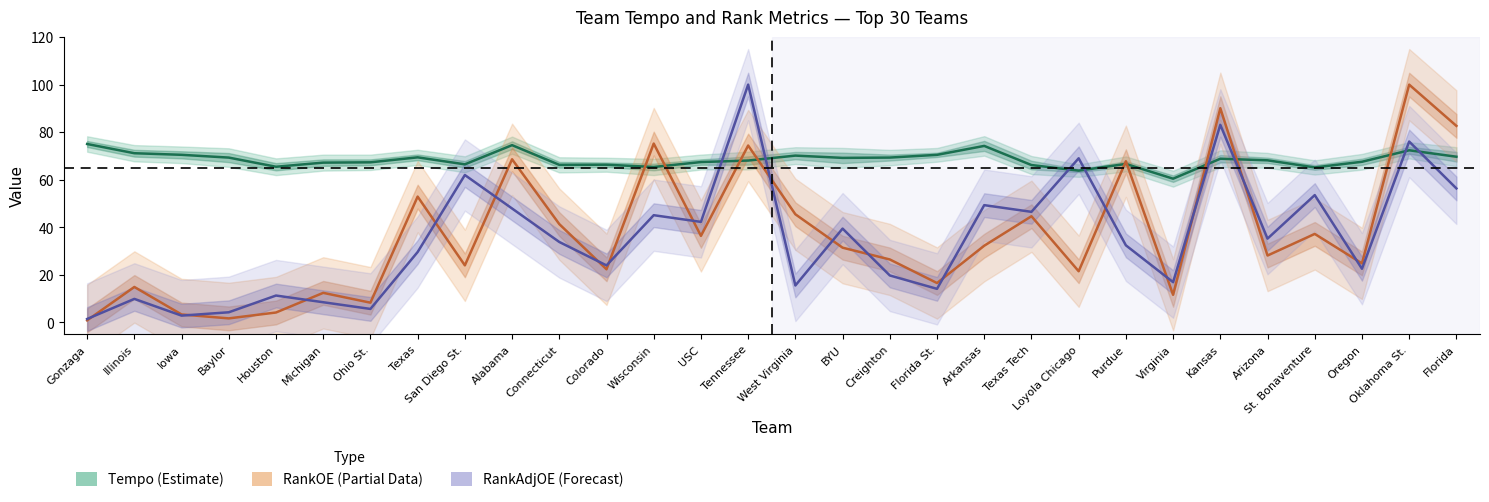

What is the value of the RankAdjOE (Forecast) point at the 24th from the left?

16.9